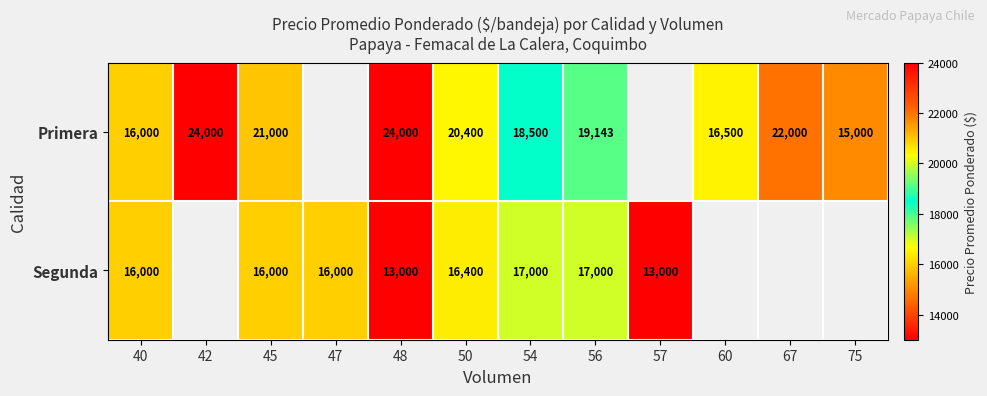

What is the sum of the Segunda values at 40 and 50?

32400